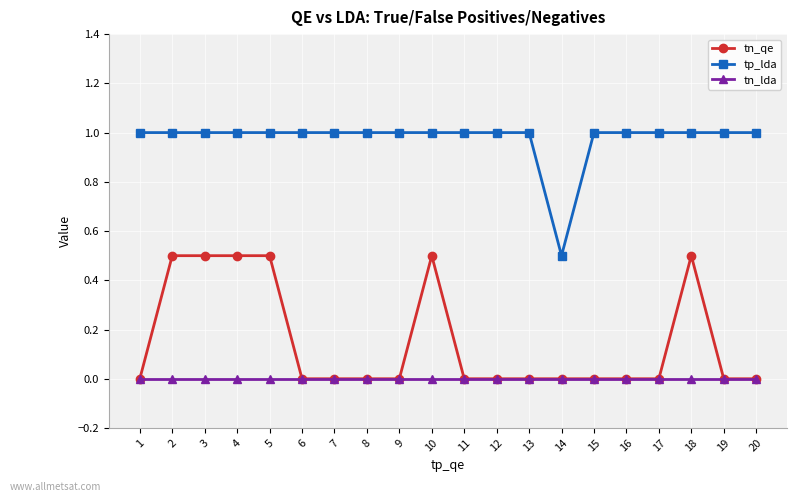

True or false: tp_lda and tn_lda intersect in this chart.

False